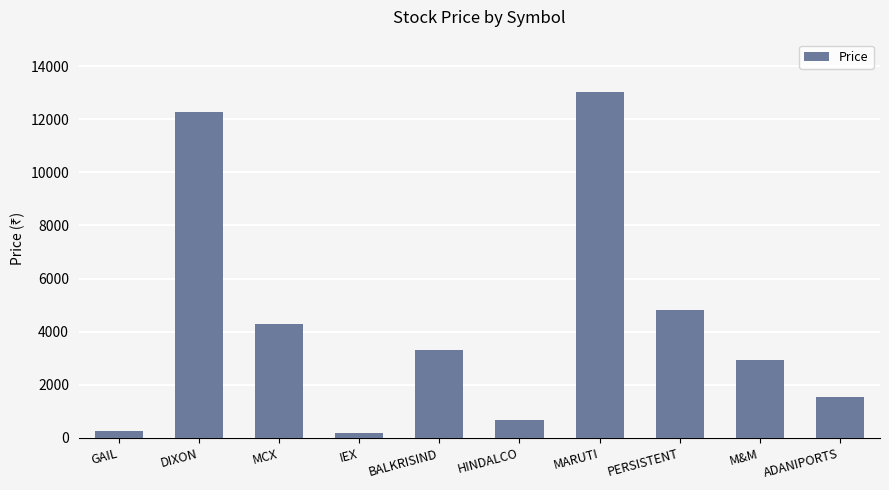

What is the value of the 3rd bar from the left?

4284.4